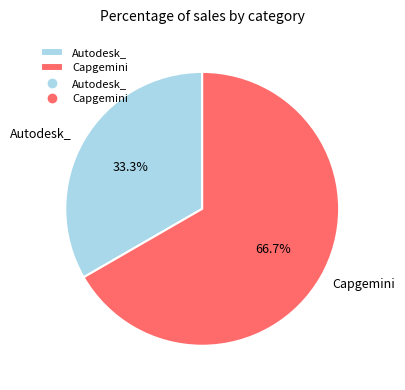

To the nearest percent, what is the difference between the Autodesk_ and Capgemini slice percentages?

33%